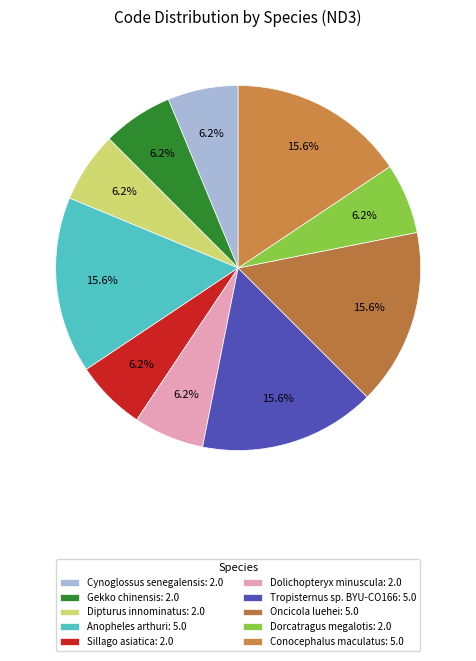

How many slices are in this pie chart?

10